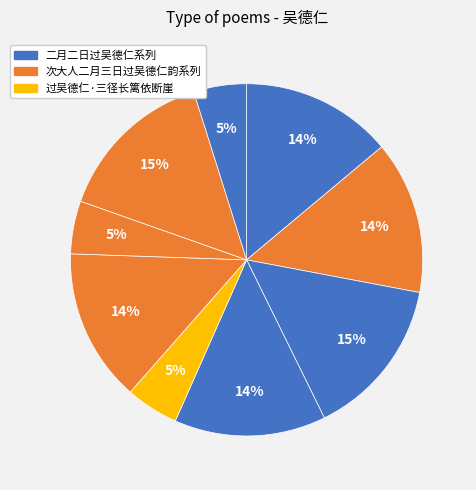

How many slices are in this pie chart?

9